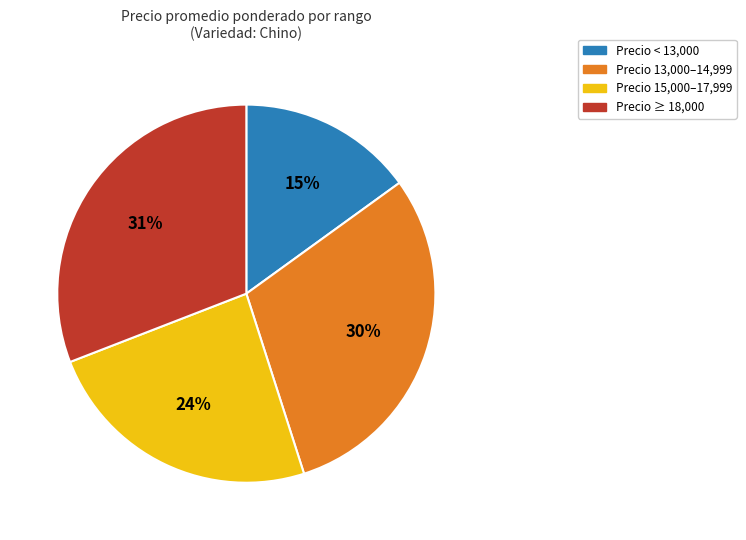

True or false: Precio 13,000–14,999 accounts for 22% of the total.

False